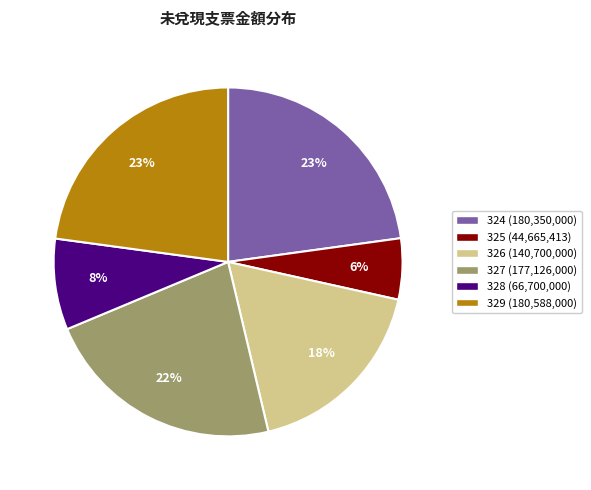

To the nearest percent, what is the average slice percentage?

17%